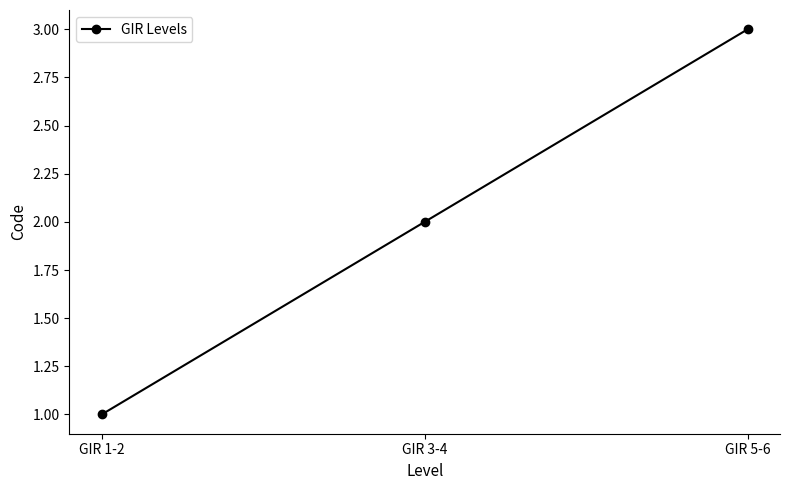

What is the change in value from GIR 3-4 to GIR 5-6?

+1